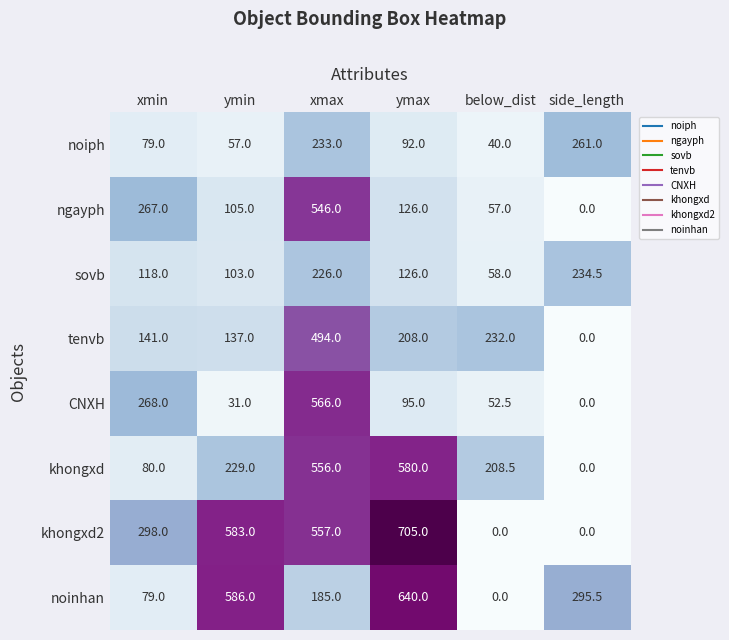

How many values in the noinhan series exceed 295?

3